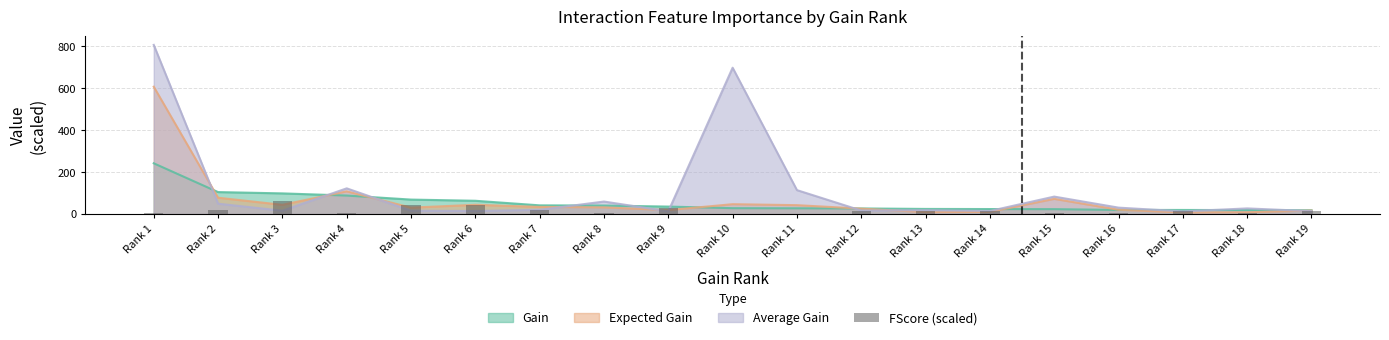

Where does the data first go above 13?

Rank 2